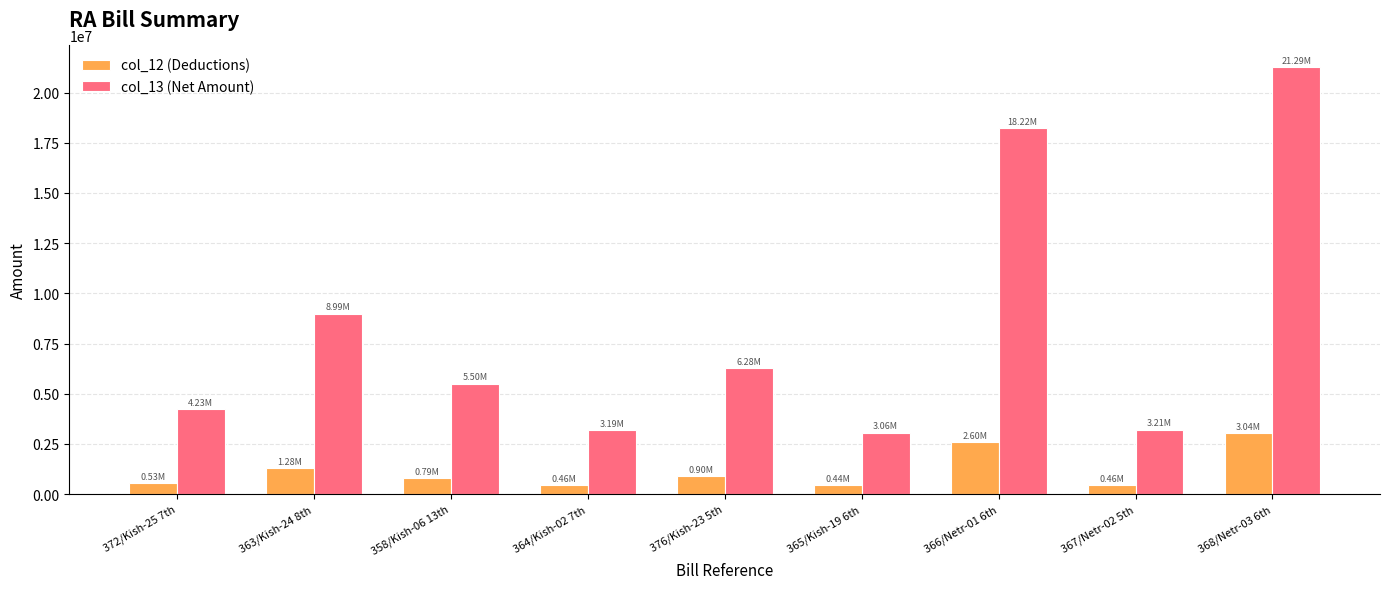

What is the value of the col_13 (Net Amount) bar at the 6th from the left?

3061893.0